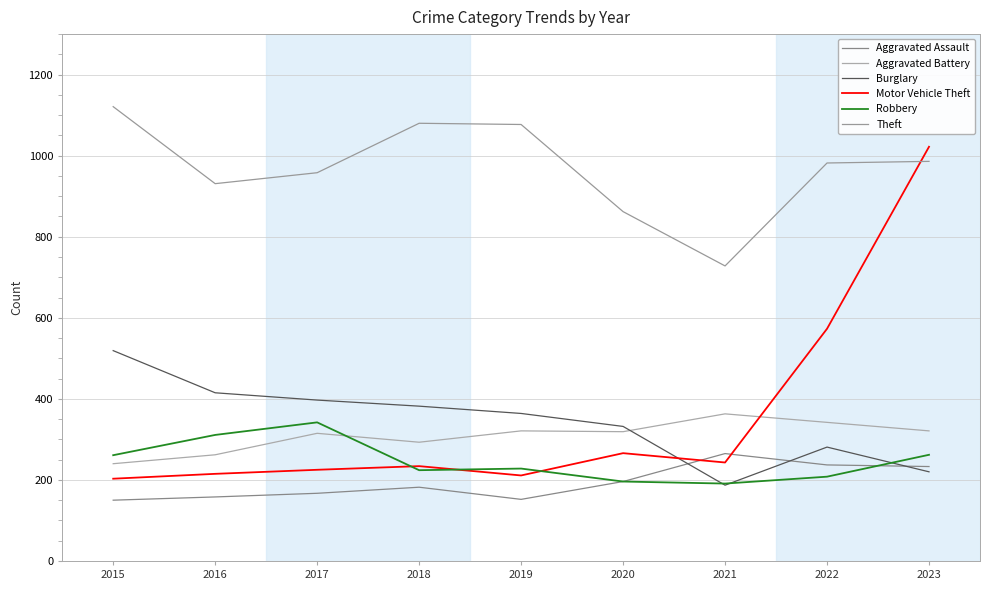

The Theft series shows 1280 at 2016. True or false?

False